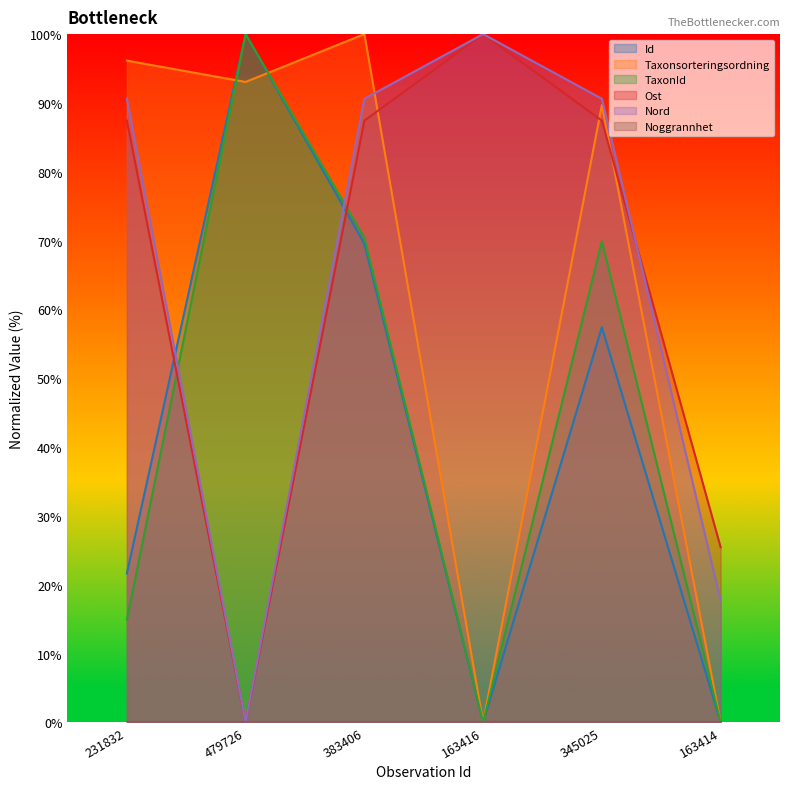

How many values in Ost are above zero?

5